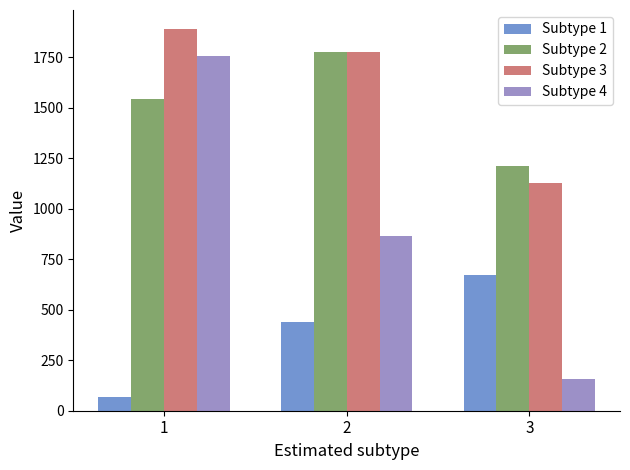

How many categories are shown in the chart?

3